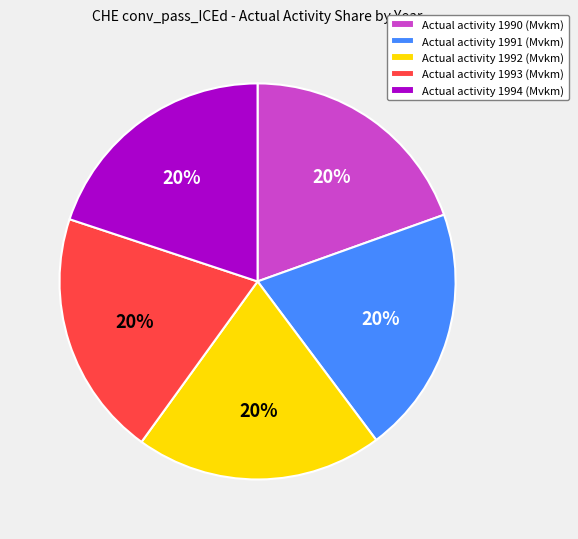

Approximately how many times larger is the value at Actual activity 1994 (Mvkm) compared to Actual activity 1992 (Mvkm)?

1.0